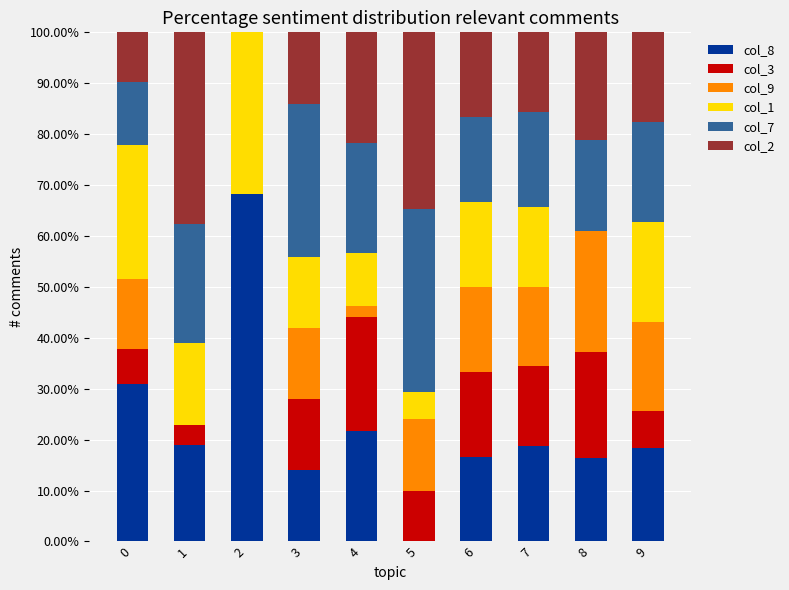

What is the total value across all series at 4?

100.0